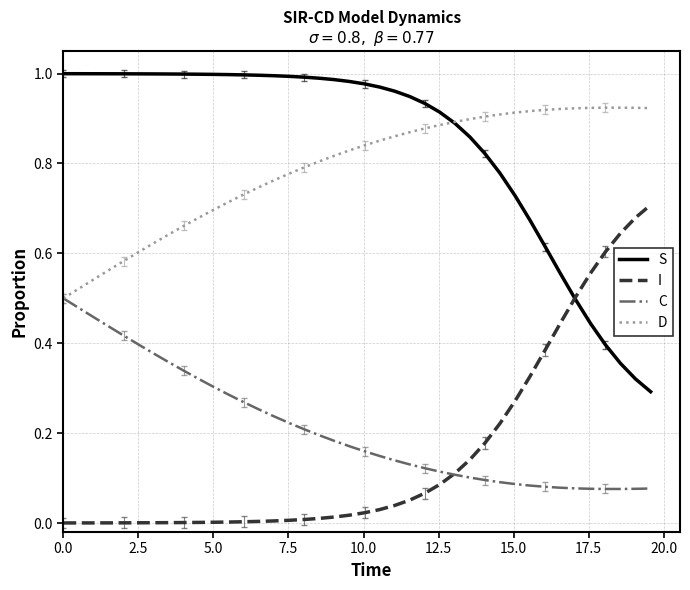

Count the number of categories in the chart.

40